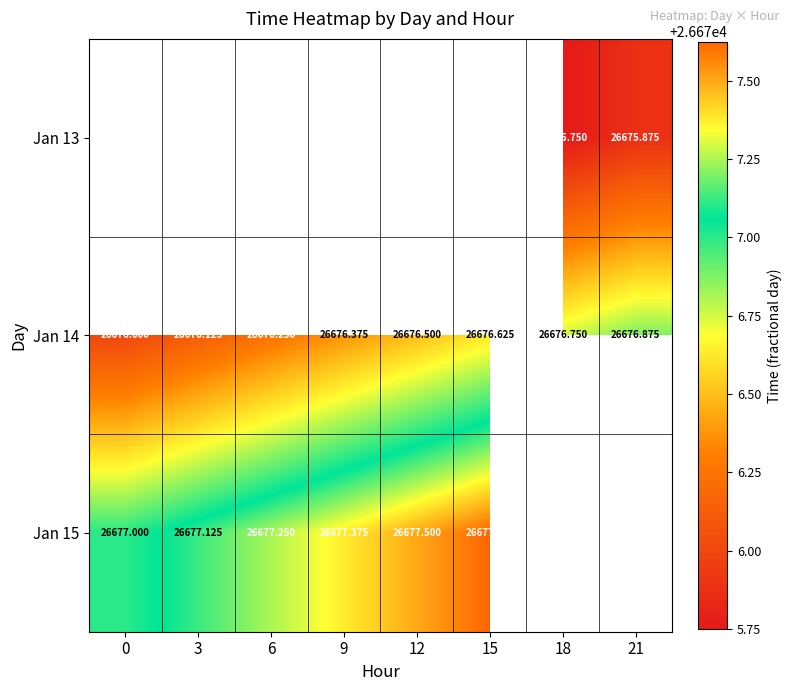

Between 18 and 3, which is larger?

3